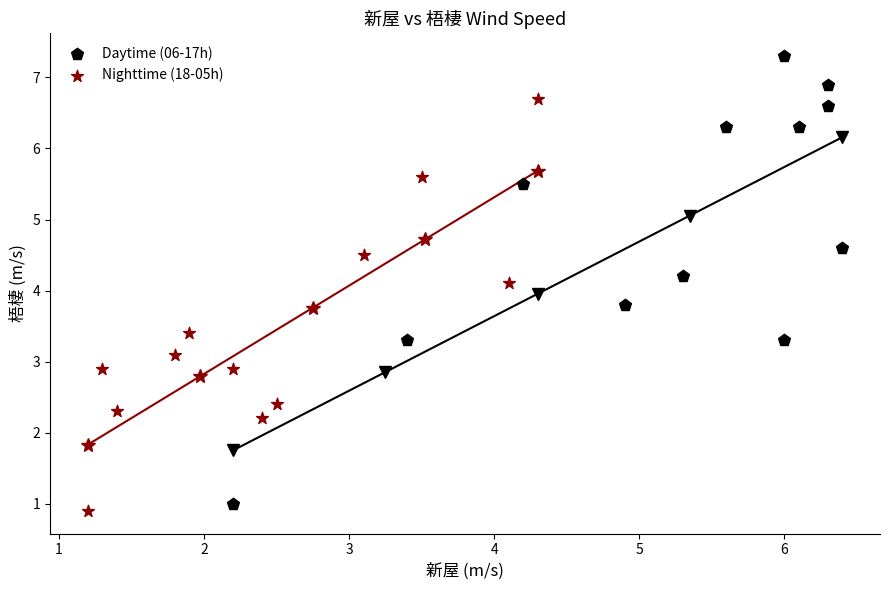

Which series has the widest spread of Y values?

Daytime (06-17h)